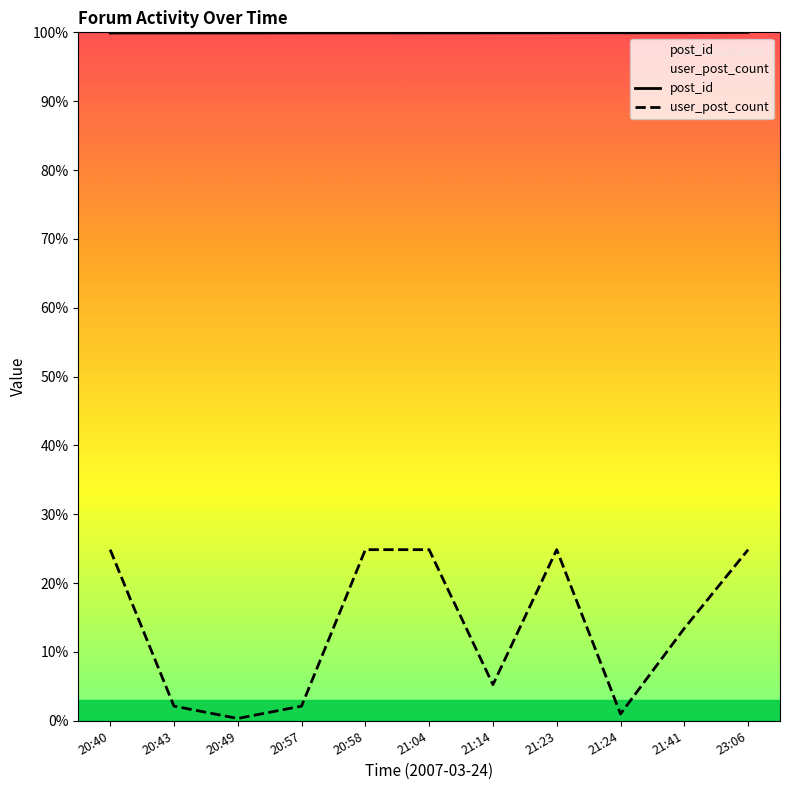

What is the total value across all series at 20:58?

124.8